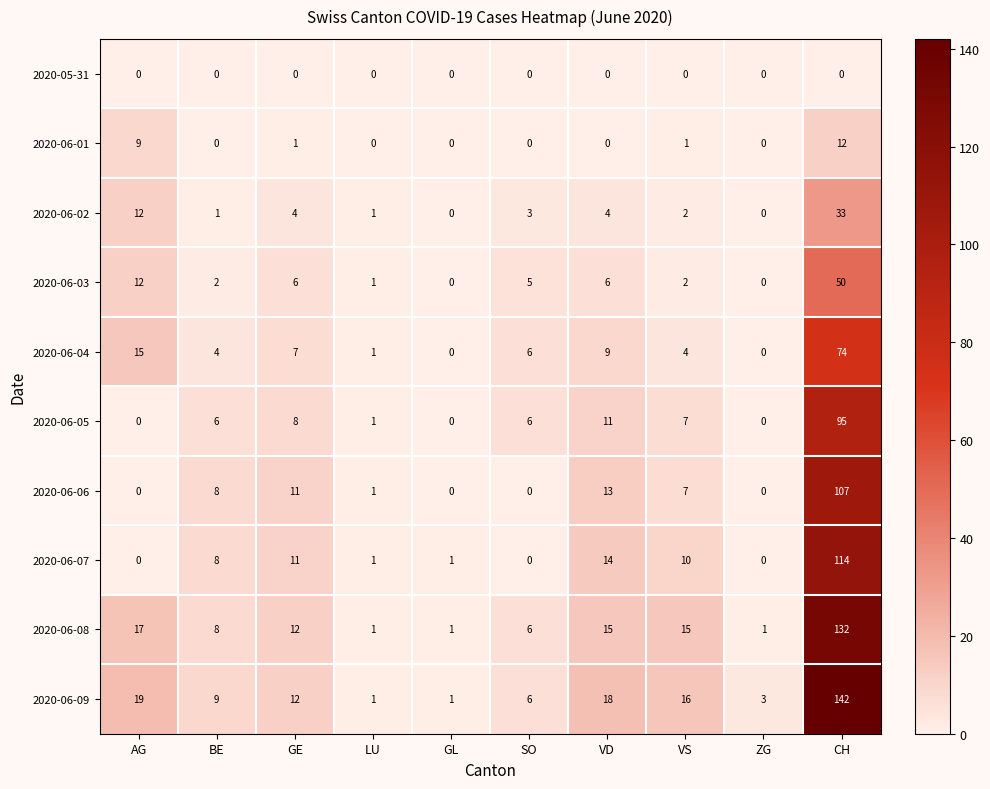

At which category is the sum across all series the highest?

CH